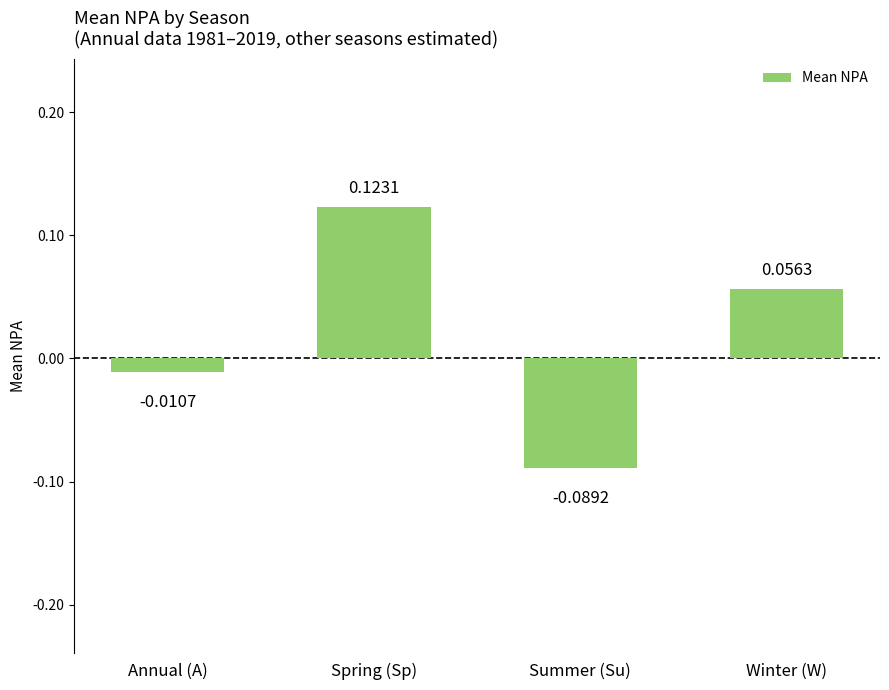

How many bars are there in total?

4